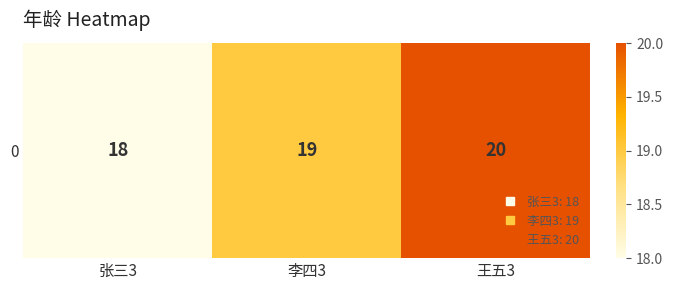

Rank the categories by value from lowest to highest.

张三3, 李四3, 王五3